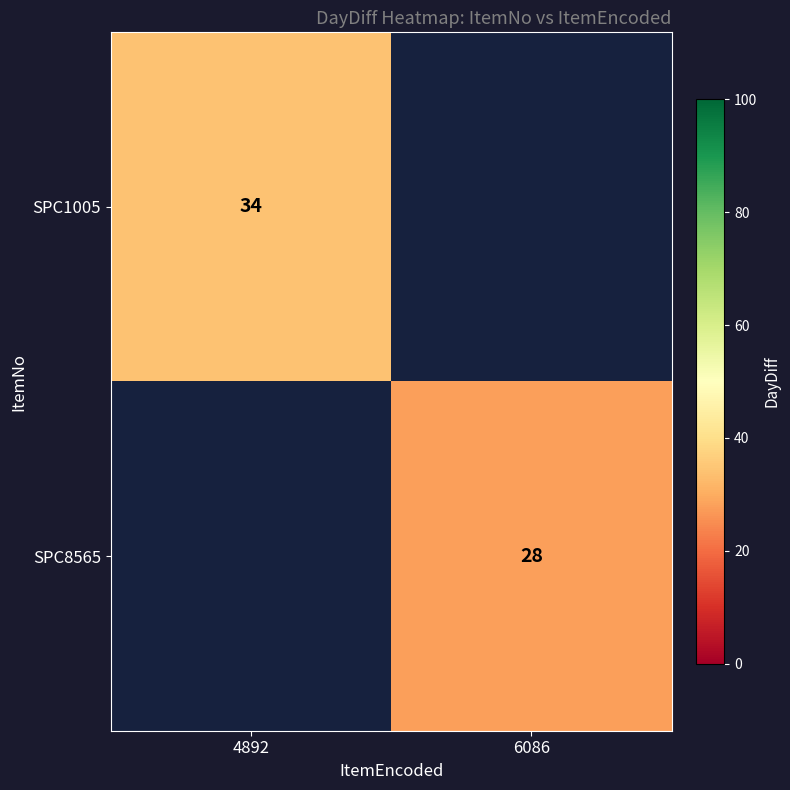

Is it true that SPC8565 equals 14 at 6086?

False